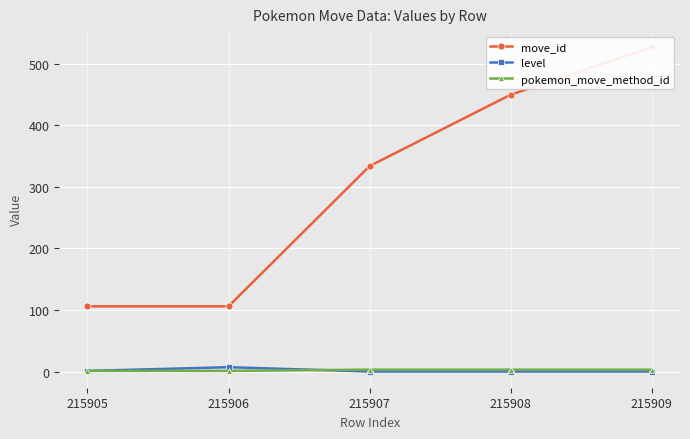

What is the total value across all series at 215908?

453